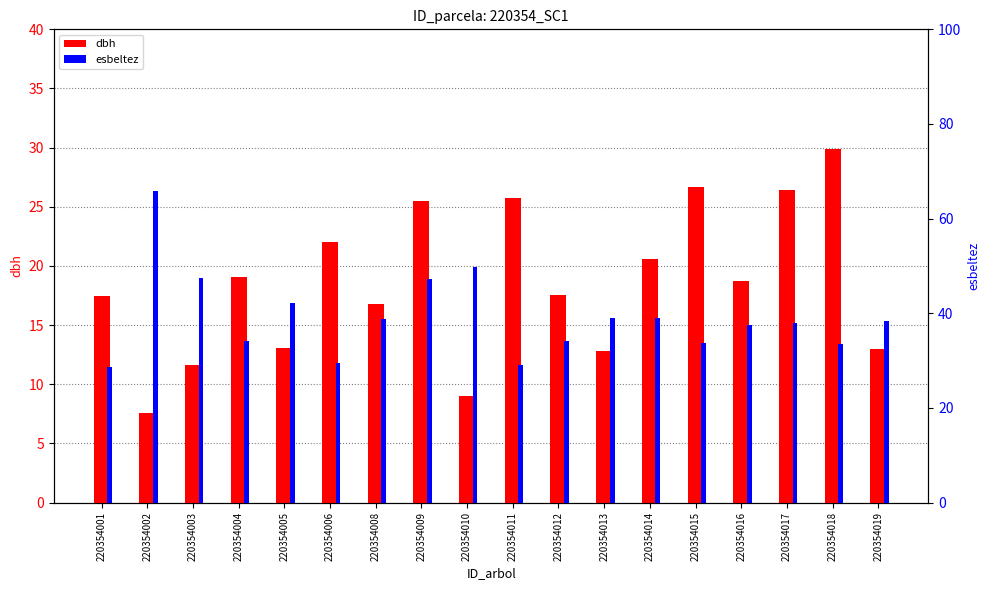

At 220354011, list the series in order from largest to smallest.

esbeltez, dbh